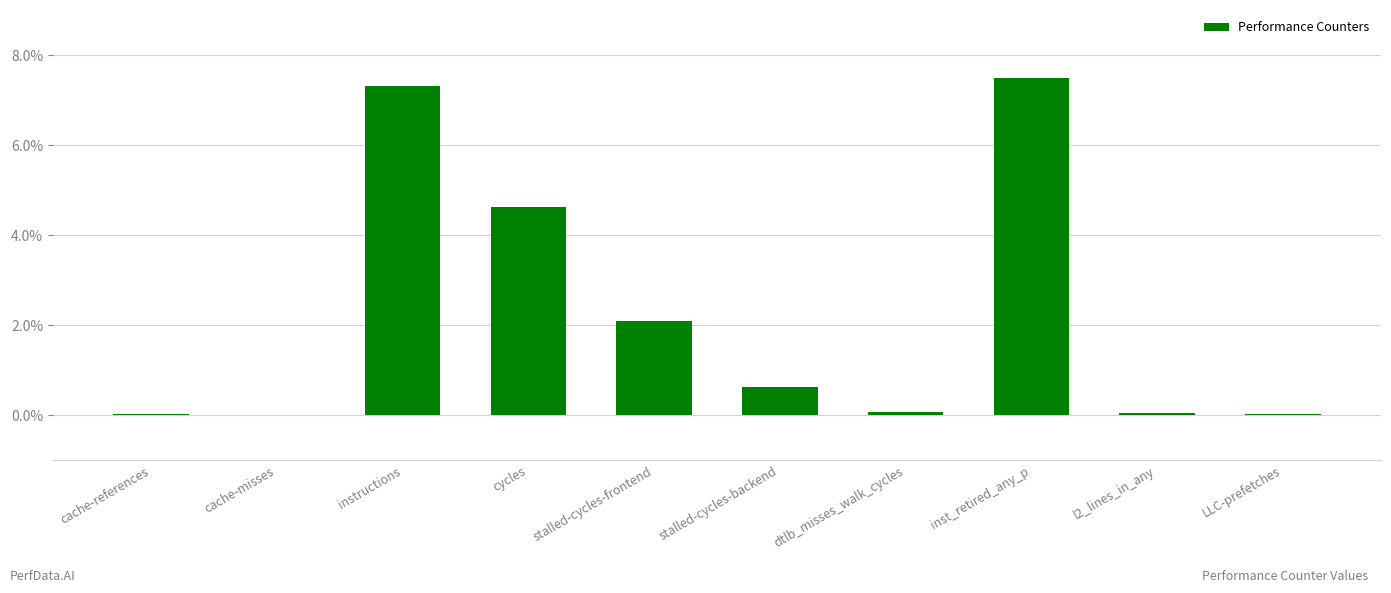

Is it true that the value at inst_retired_any_p is 5.2?

False